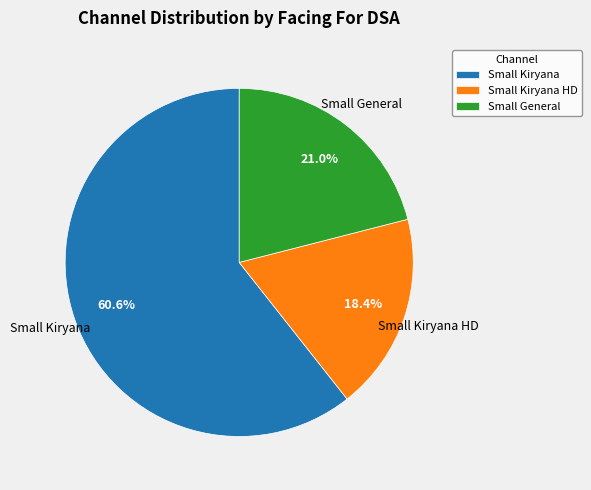

Rank the categories by value from highest to lowest.

Small Kiryana, Small General, Small Kiryana HD